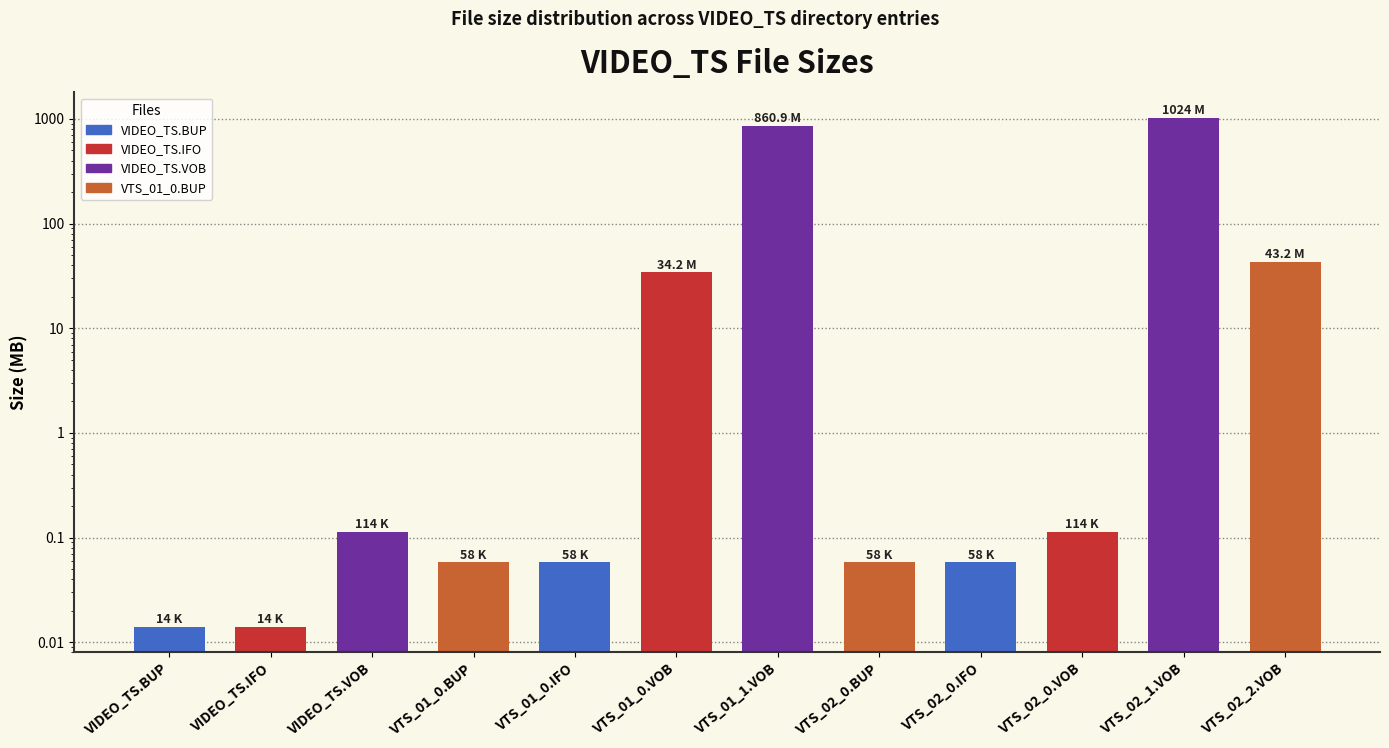

Reading right to left, transcribe all the data shown in this chart.

VTS_02_2.VOB=43.2	VTS_02_1.VOB=1023.8	VTS_02_0.VOB=0.1	VTS_02_0.IFO=0.1	VTS_02_0.BUP=0.1	VTS_01_1.VOB=860.9	VTS_01_0.VOB=34.2	VTS_01_0.IFO=0.1	VTS_01_0.BUP=0.1	VIDEO_TS.VOB=0.1	VIDEO_TS.IFO=0.0	VIDEO_TS.BUP=0.0